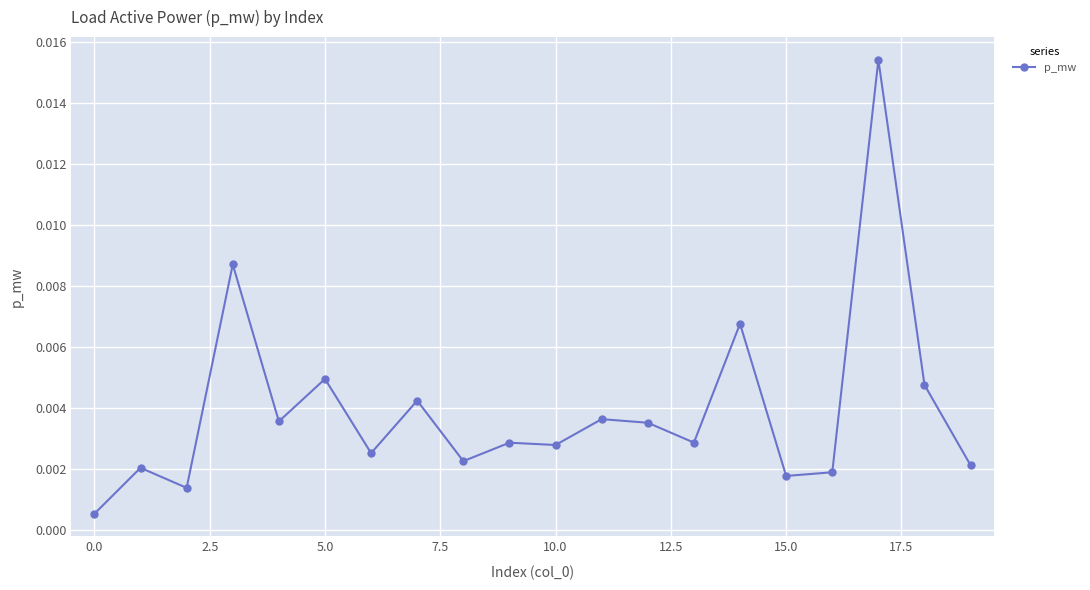

True or false: there are more than 1 points higher than both neighbors.

True